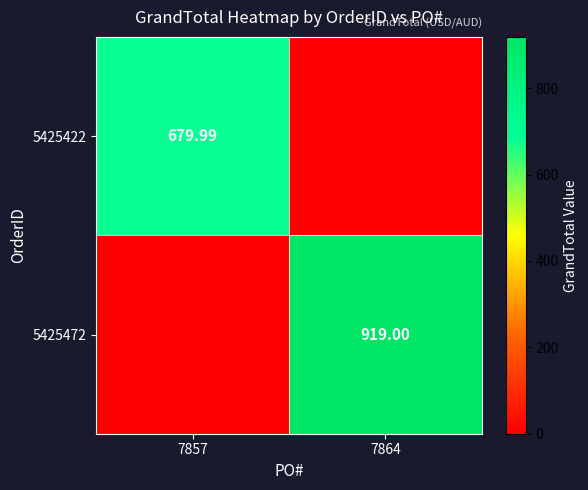

At how many categories does at least one series exceed 389?

2